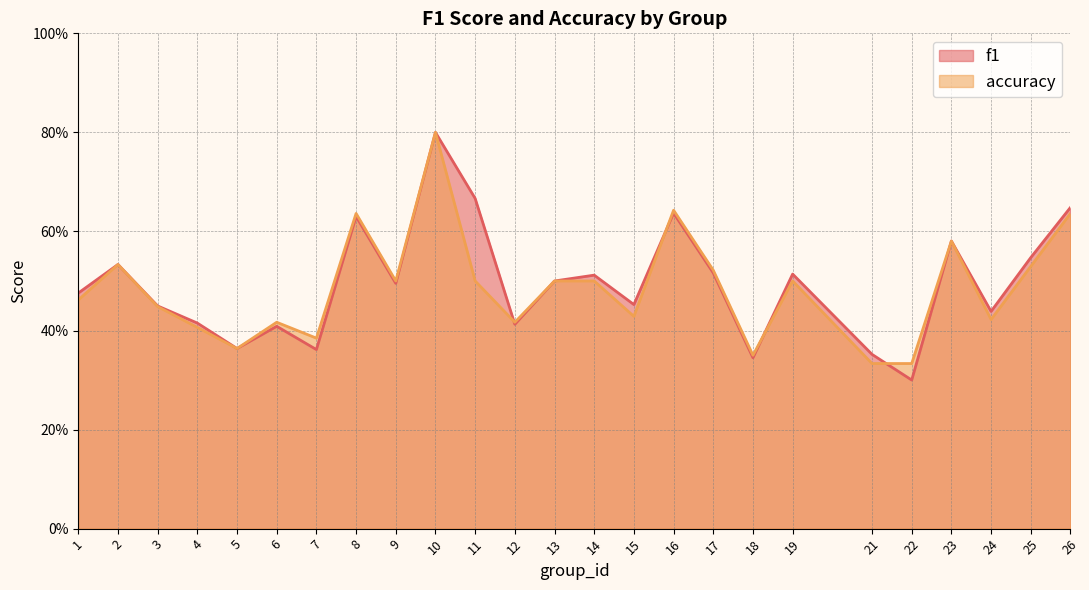

What is the average value of the accuracy series?

0.5